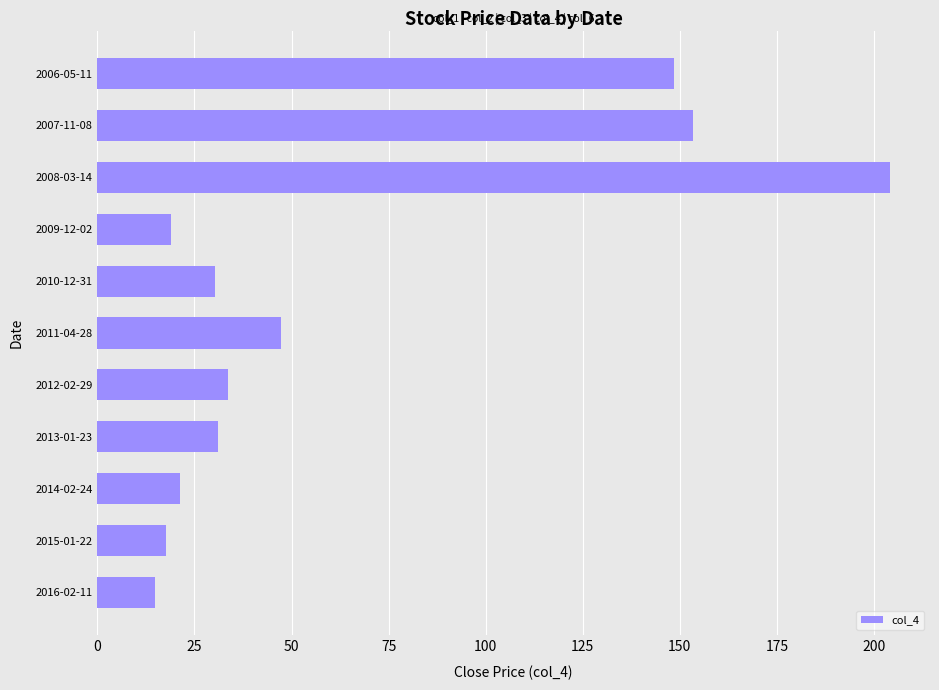

Between 2011-04-28 and 2010-12-31, which is larger?

2011-04-28